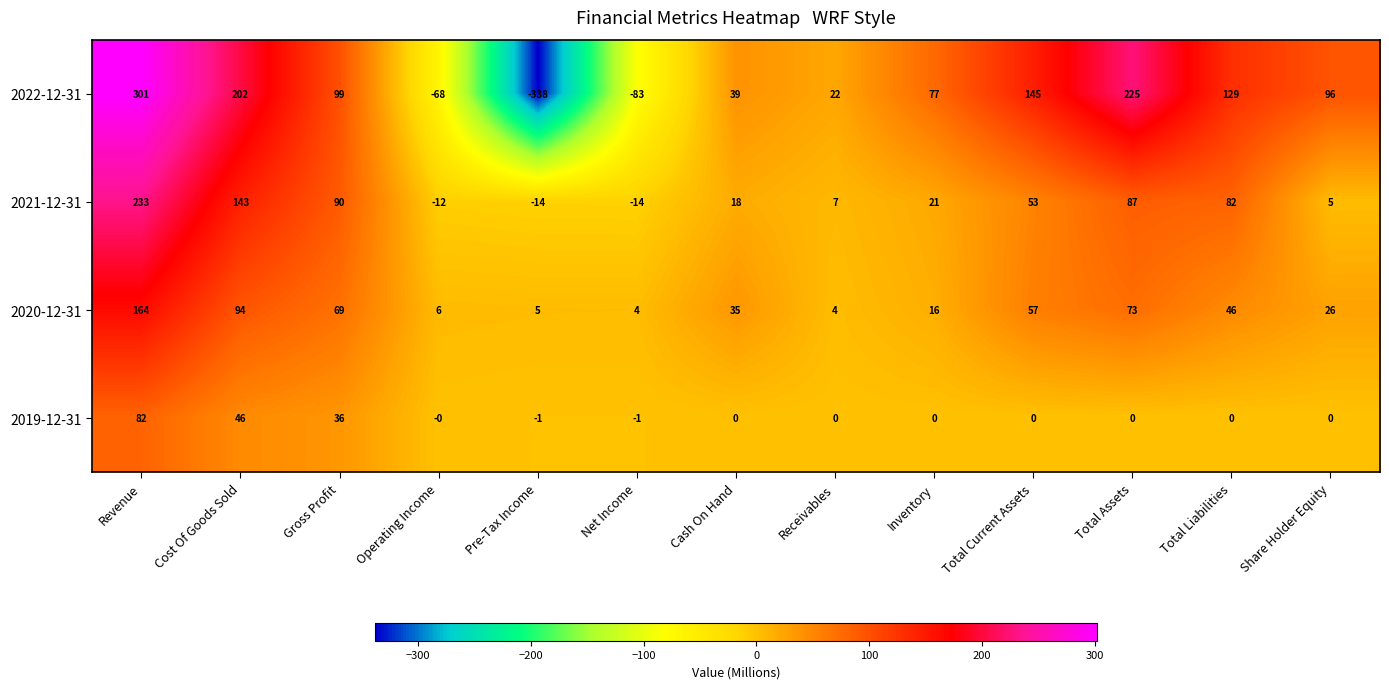

Is it true that 2021-12-31 equals 53 at Total Current Assets?

True